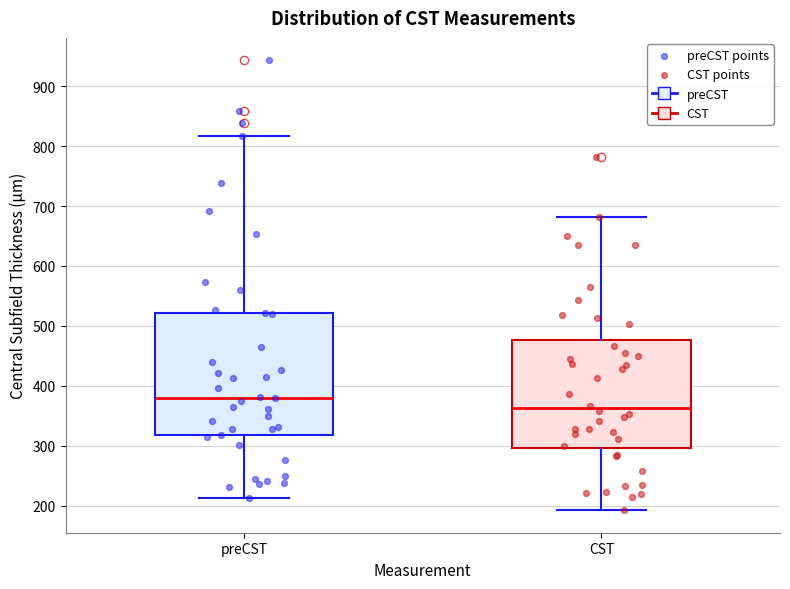

Reading left to right, transcribe this box plot: for each box, give where its median line is, the range the box spans, and where its two whiskers end, as read against the y-axis. The values are not printed on the chart, so give them approximately, as read against the axis.

preCST: median 380, box 320 to 520, whiskers 210 to 820
CST: median 360, box 300 to 480, whiskers 190 to 680